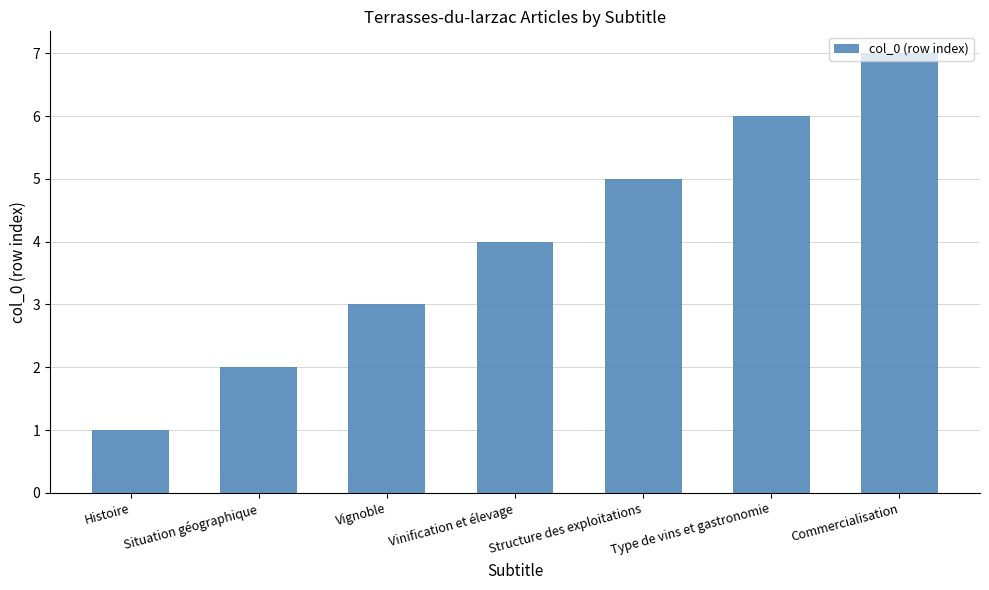

What is the average value?

4